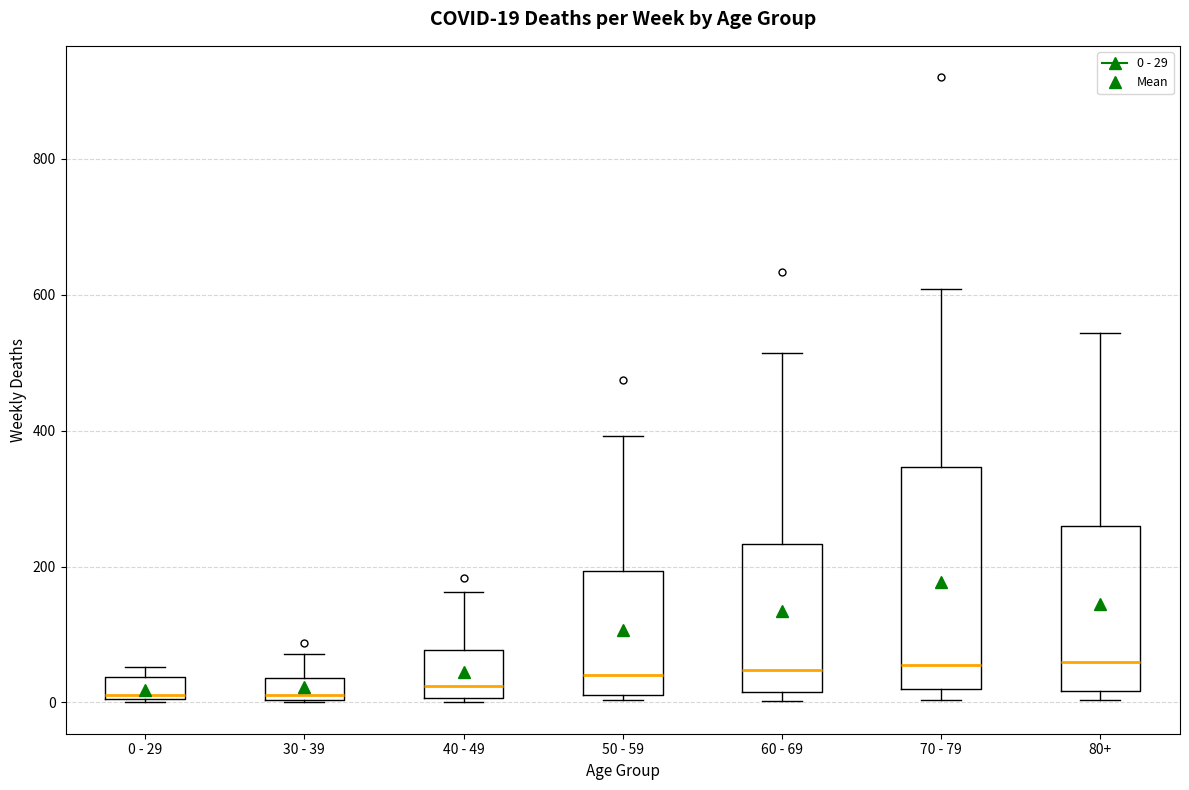

Which box is the tallest, from its lower edge to its upper edge?

70 - 79